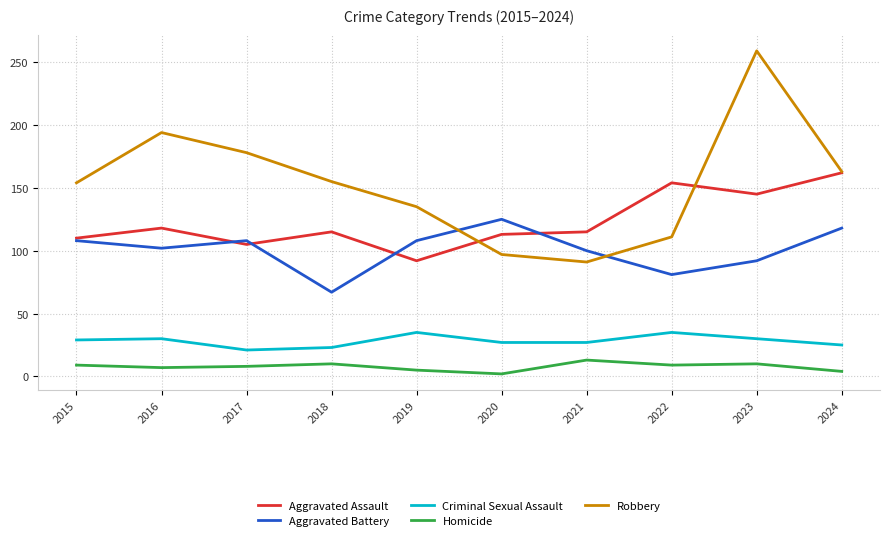

Which series changed the most between 2020 and 2021?

Aggravated Battery